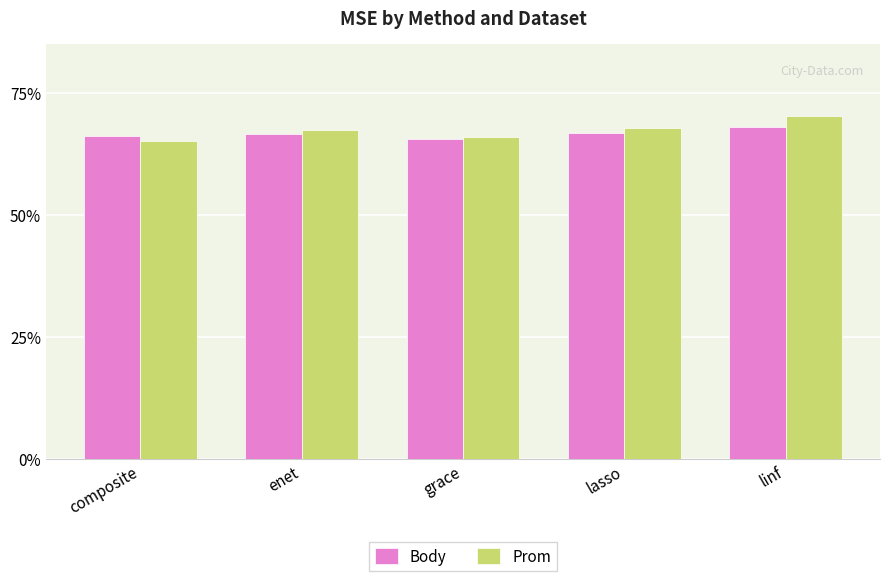

Which series has the largest total across all categories?

Prom